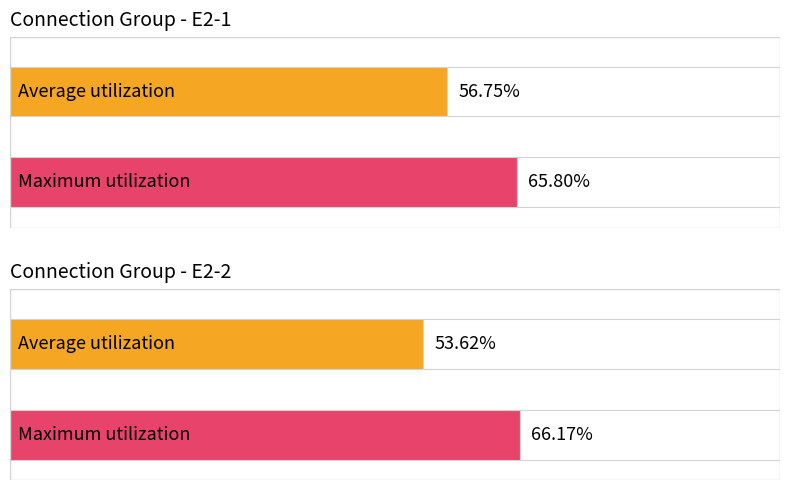

Count the number of data series in this chart.

2